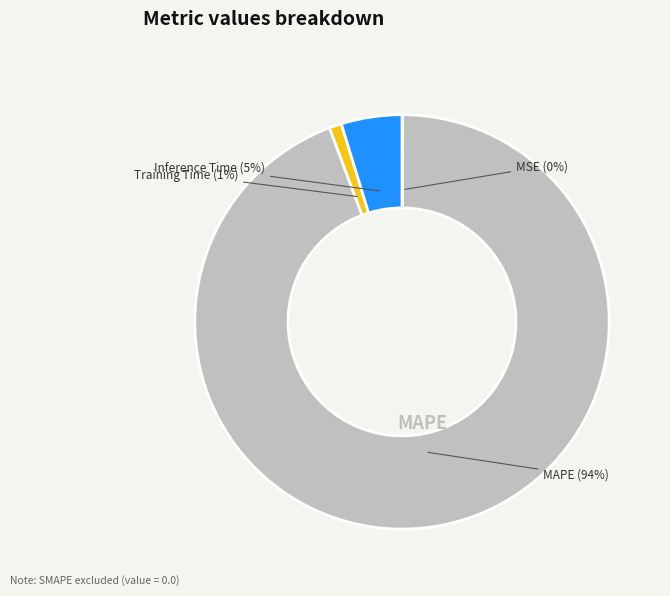

Rank the categories by value from highest to lowest.

MAPE, Inference Time, Training Time, MSE